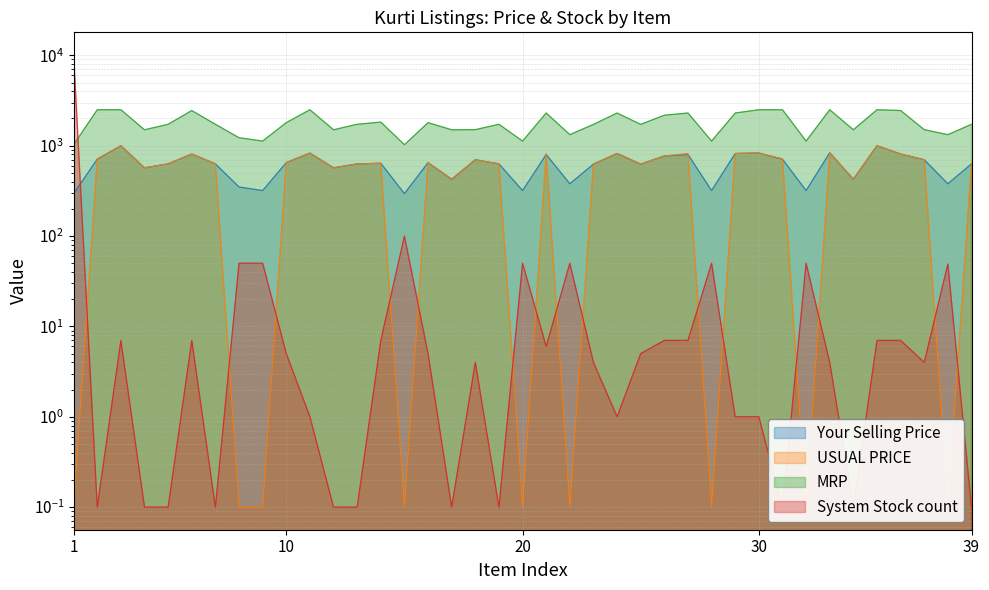

What is the average value of the USUAL PRICE series?

546.5